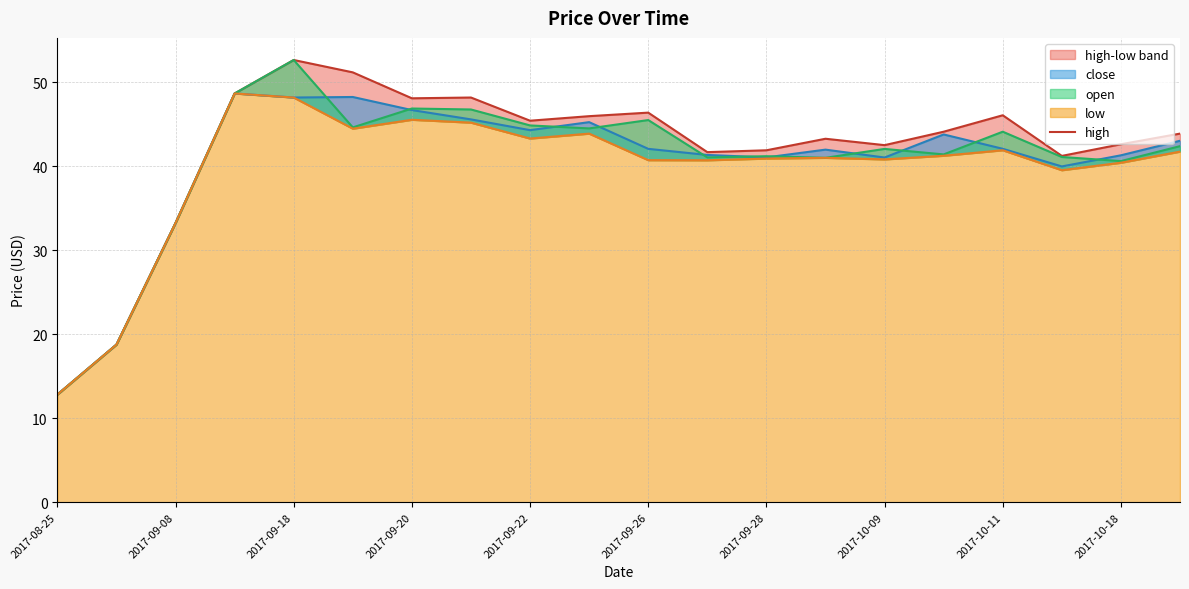

How many values in the close series exceed 42?

11